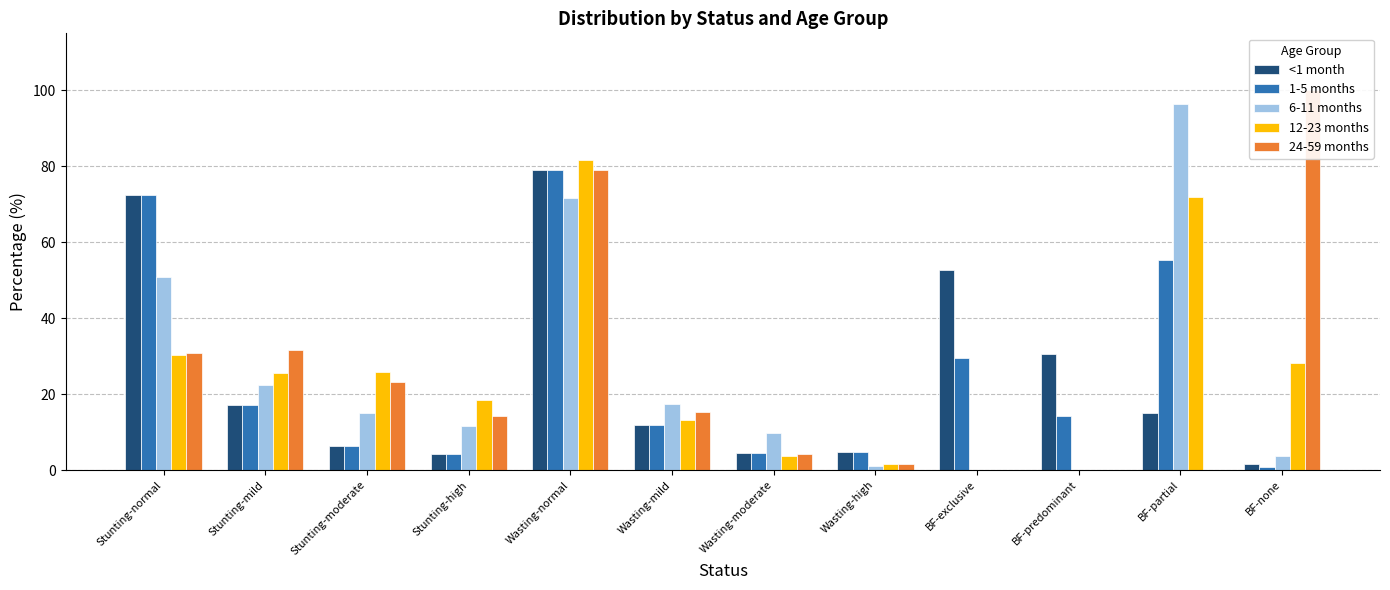

Which category has the highest value in the 12-23 months series?

Wasting-normal